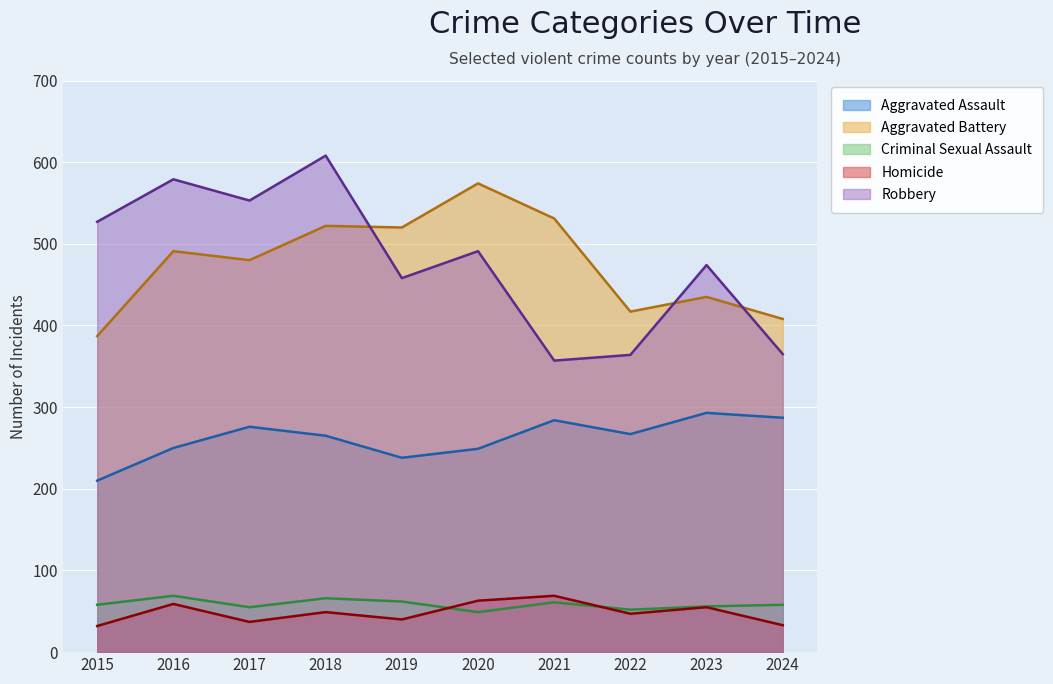

Reading left to right, what are all the values shown in this chart?

Aggravated Assault: 2015=210	2016=250	2017=276	2018=265	2019=238	2020=249	2021=284	2022=267	2023=293	2024=287
Aggravated Battery: 2015=387	2016=491	2017=480	2018=522	2019=520	2020=574	2021=531	2022=417	2023=435	2024=408
Criminal Sexual Assault: 2015=58	2016=69	2017=55	2018=66	2019=62	2020=49	2021=61	2022=52	2023=56	2024=58
Homicide: 2015=32	2016=59	2017=37	2018=49	2019=40	2020=63	2021=69	2022=47	2023=55	2024=33
Robbery: 2015=527	2016=579	2017=553	2018=608	2019=458	2020=491	2021=357	2022=364	2023=474	2024=365